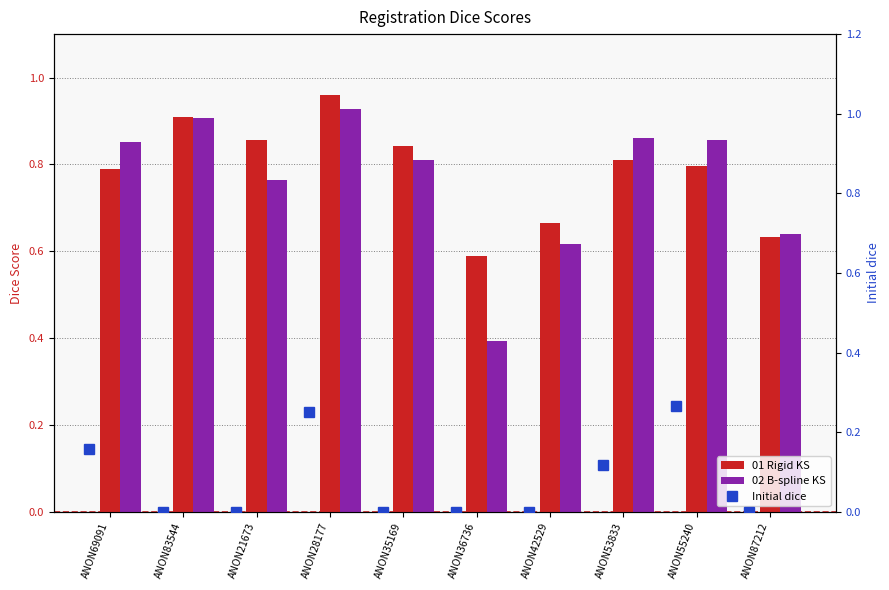

How many 01 Rigid KS values are between 0 and 1?

10